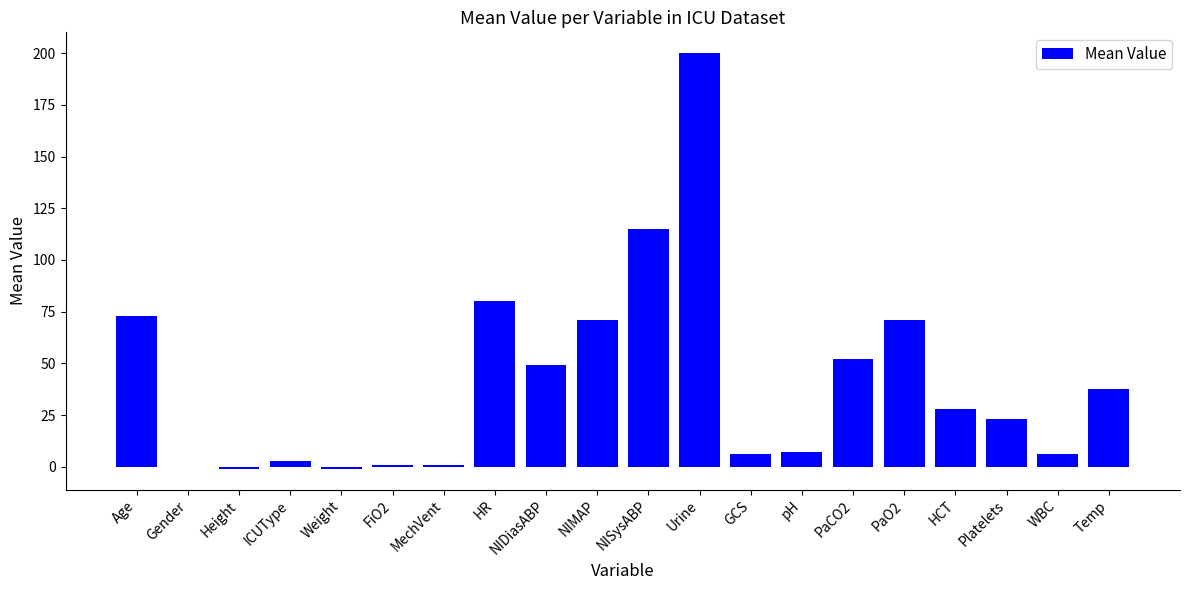

Approximately how many times larger is the value at PaO2 compared to ICUType?

23.7